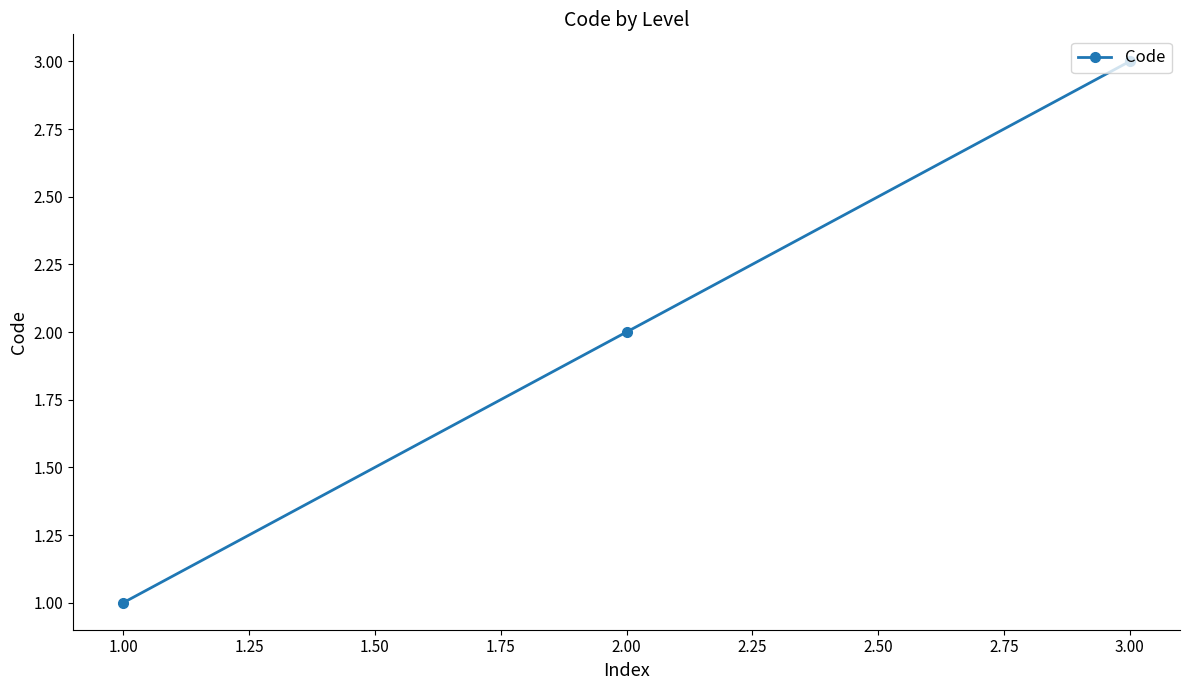

What position from the right is 1.00?

3